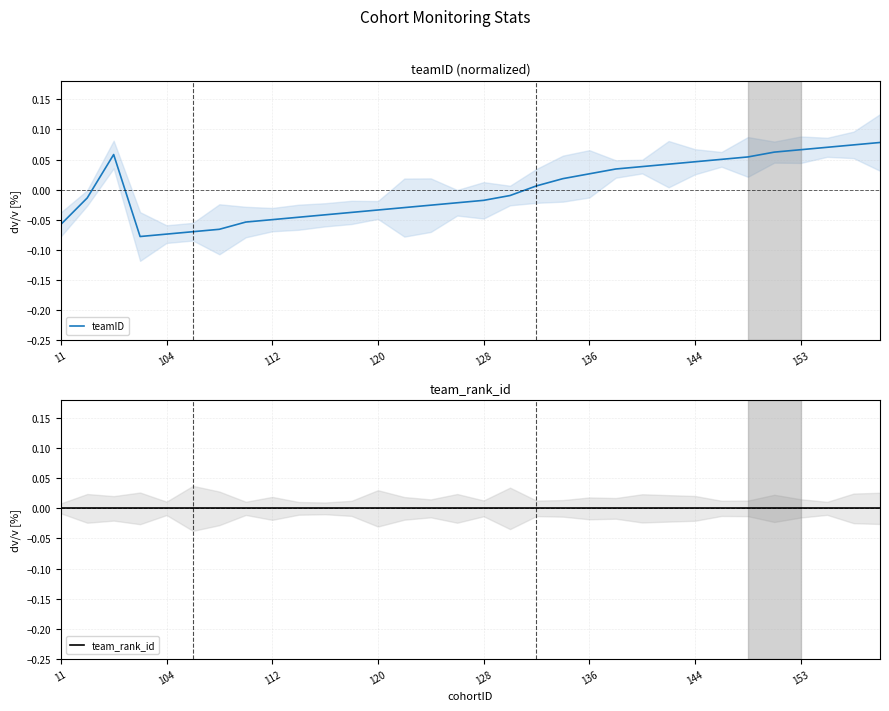

Rank the series by their average value, from highest to lowest.

teamID, team_rank_id